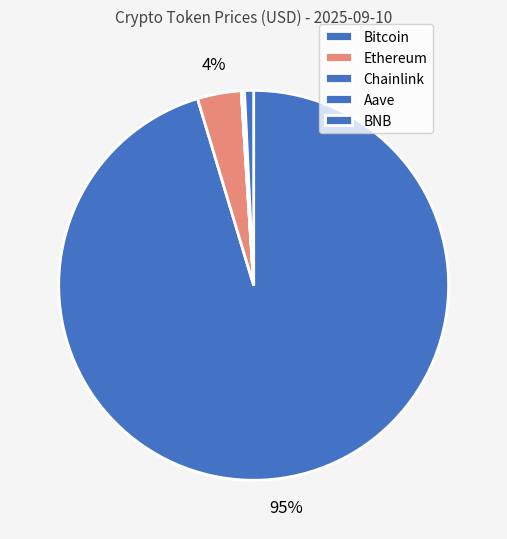

Which category has the biggest portion of the pie?

Bitcoin